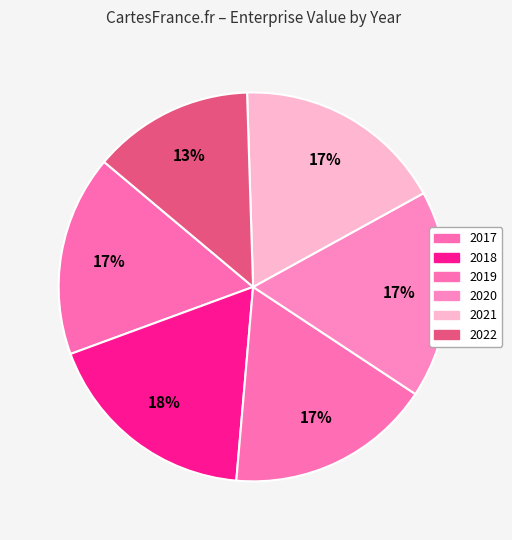

Count the number of slices in the pie.

6